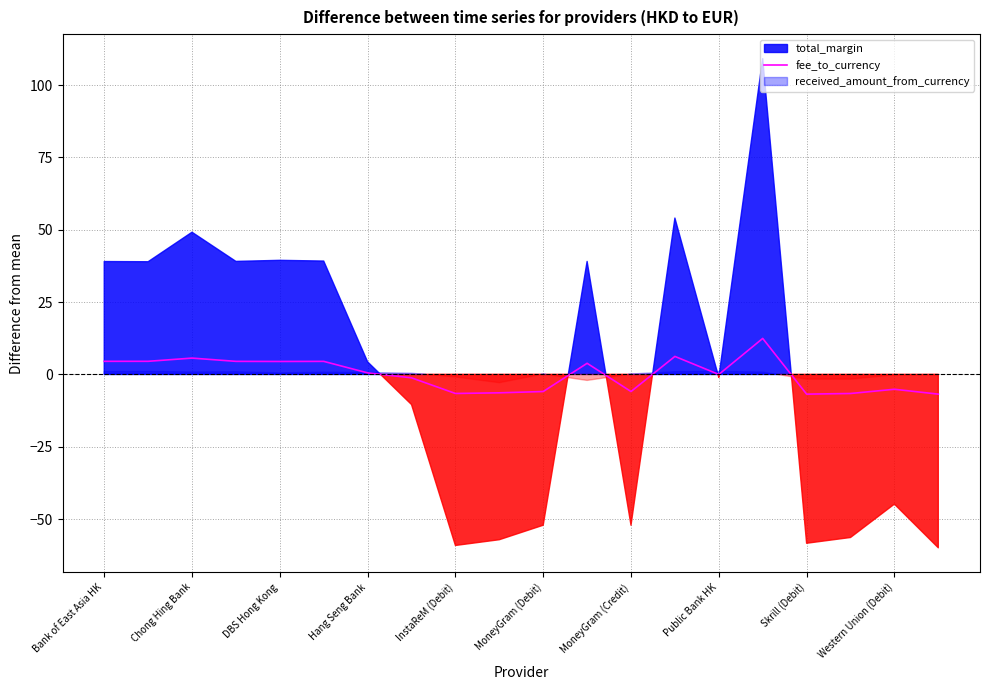

The chart shows a value of 4.4 at 15. True or false?

False